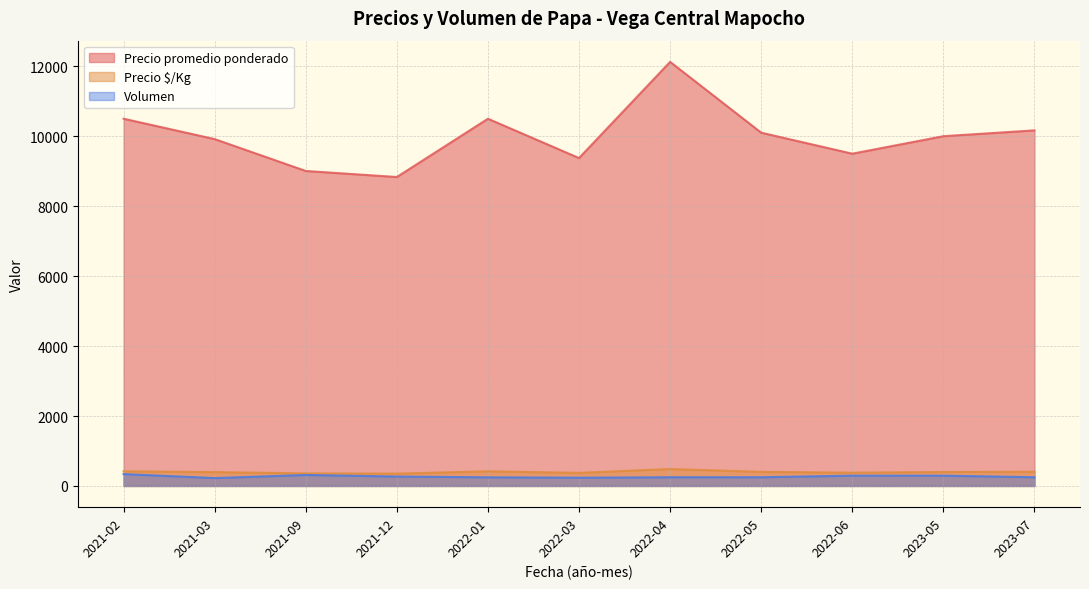

Where does the Precio $/Kg series first go above 380?

2021-02